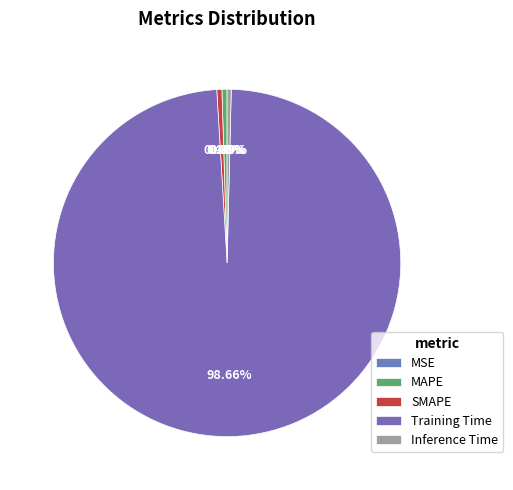

How much of the chart is everything except SMAPE?

99.5%